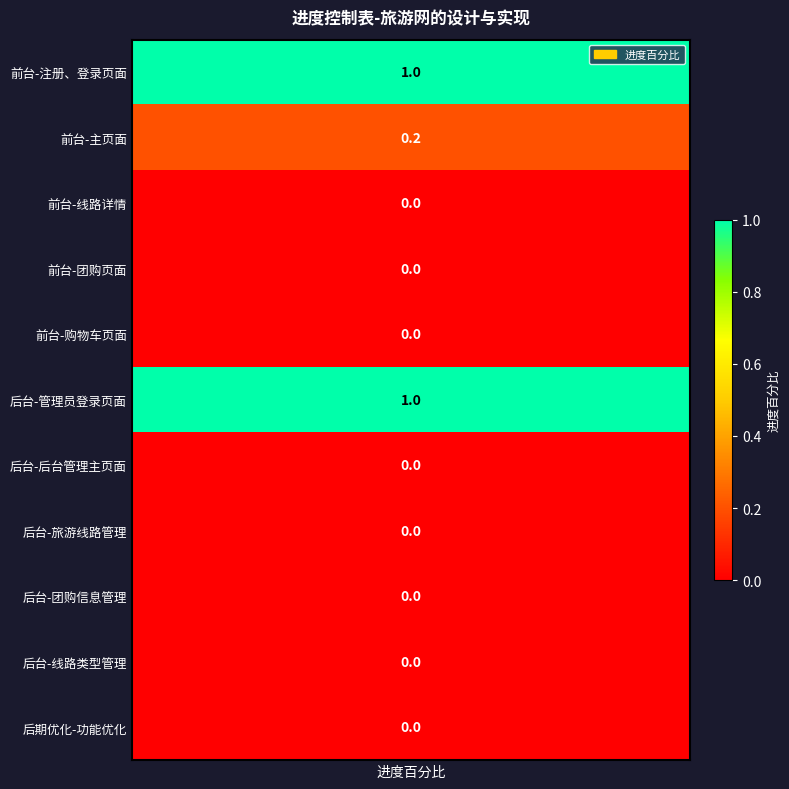

What is the sum of the values at values and 4?

1.0